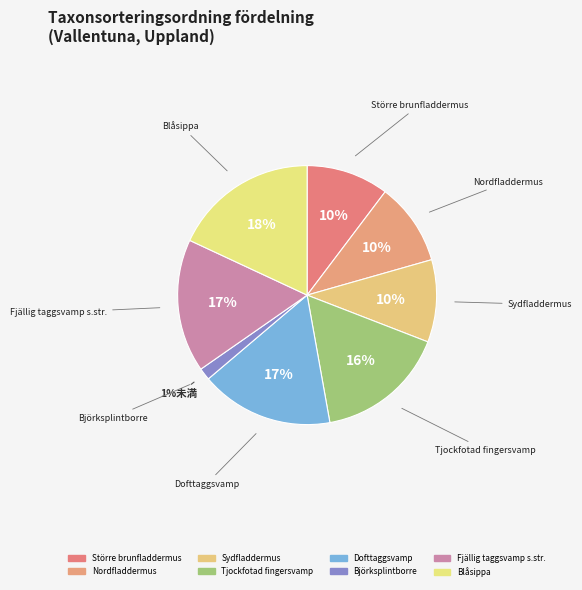

Does Större brunfladdermus account for over 50% of the chart?

No